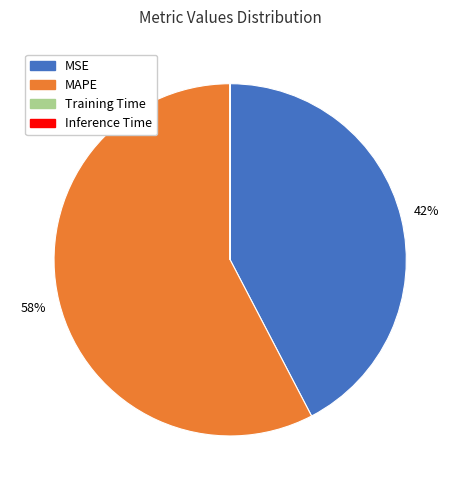

True or false: MSE accounts for 35% of the total.

False